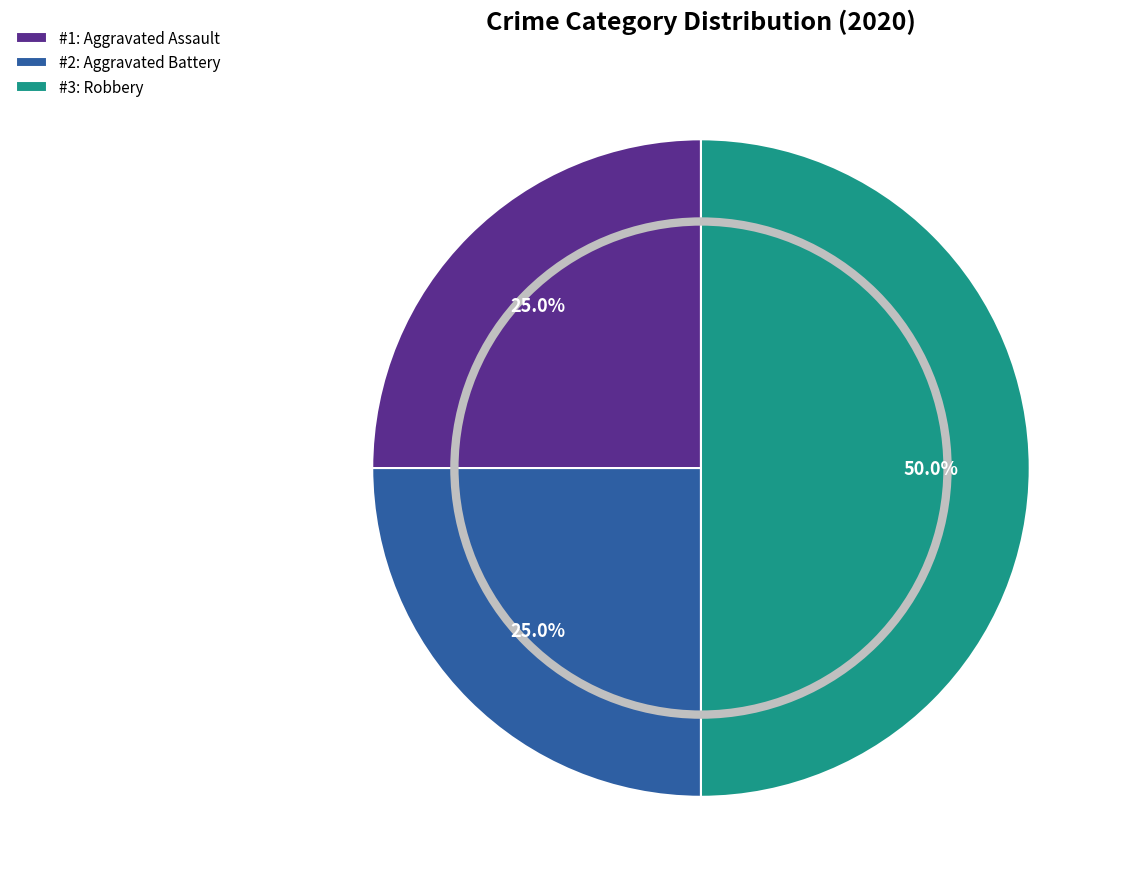

To the nearest percent, what is the average slice percentage?

33%